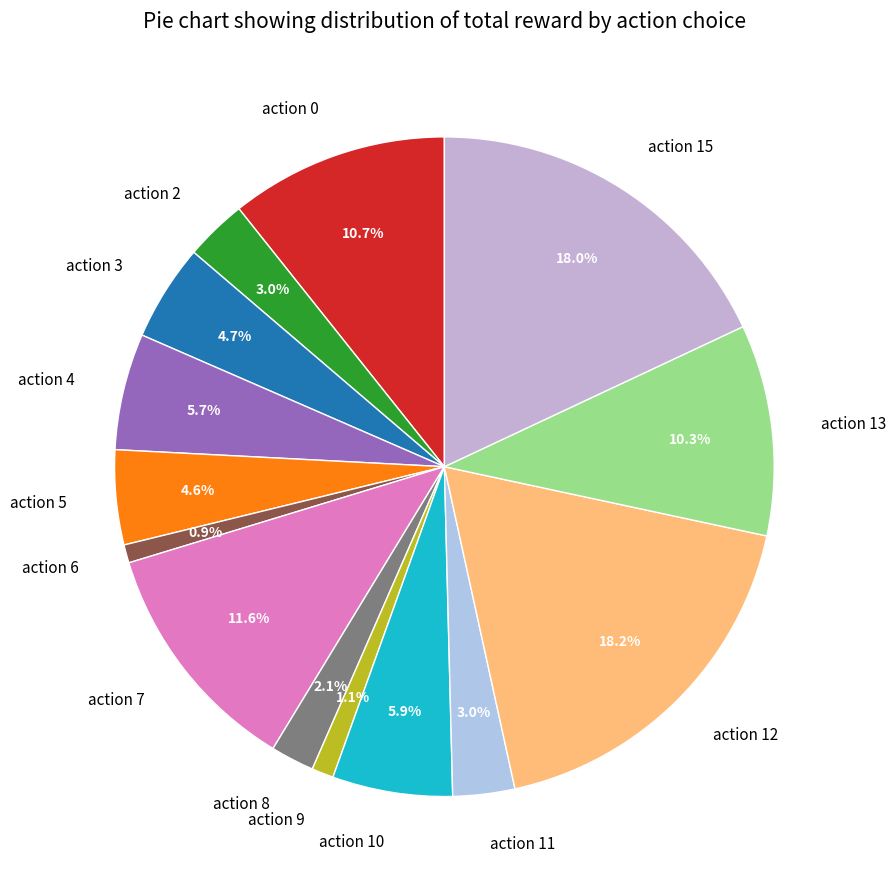

Between action 0 and action 3, which is larger?

action 0